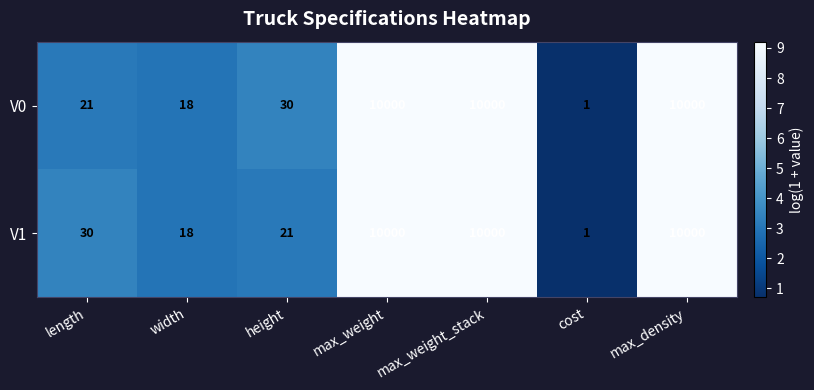

What is the total value across all series at length?

51